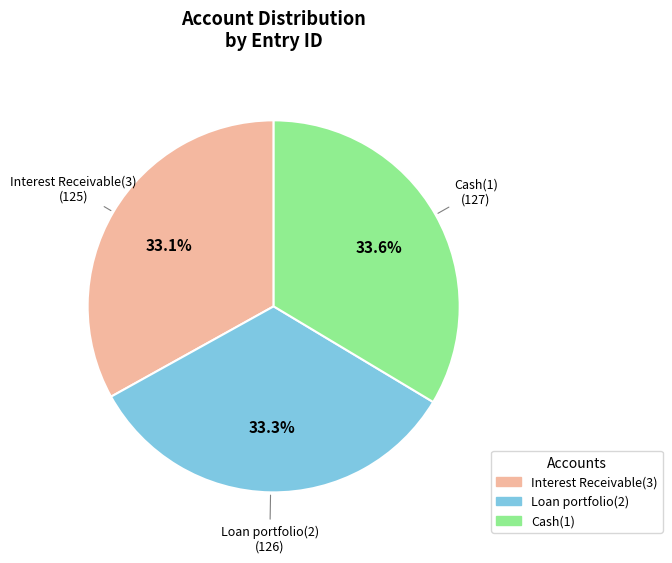

What percentage is the Loan portfolio(2) slice, to the nearest percent?

33%